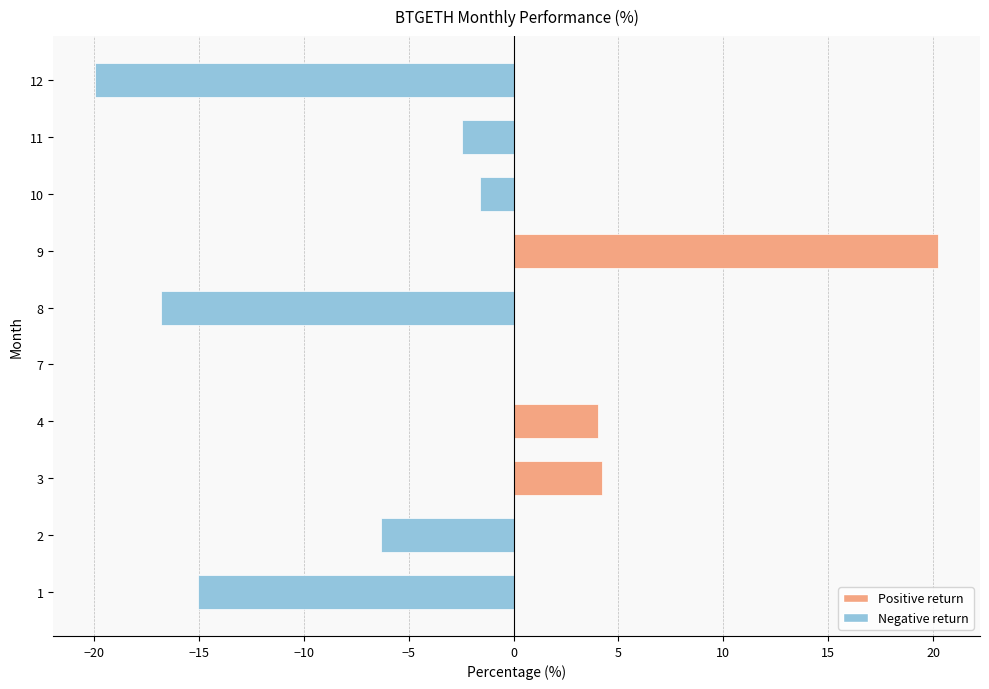

Count the number of categories in the chart.

10